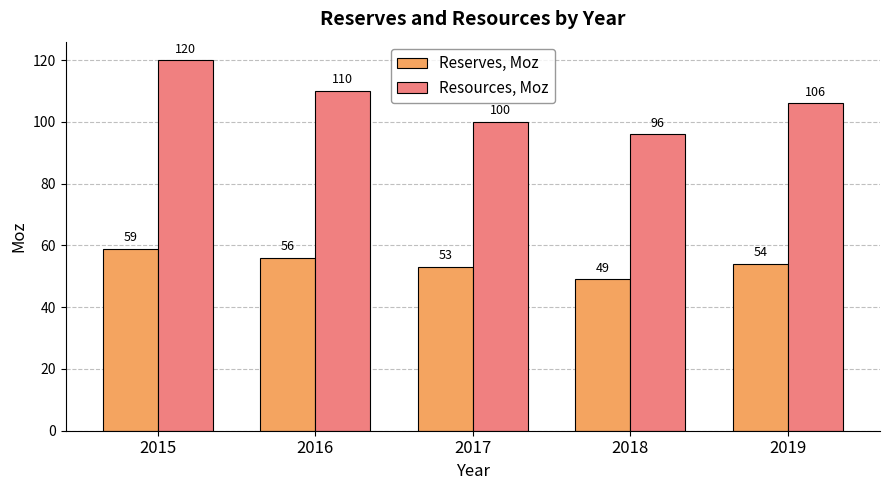

What is the difference between the second highest and second lowest values in the Resources, Moz series?

10